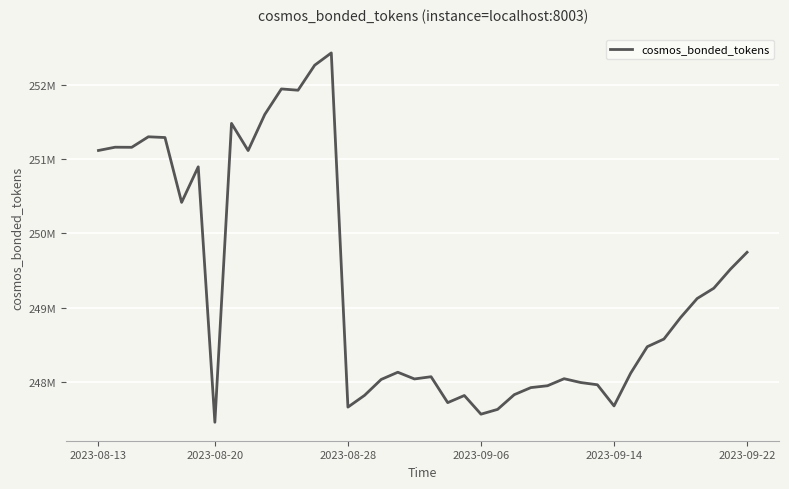

Reading left to right, what are all the values shown in this chart?

251114542	251158519	251157126	251298601	251288708	250416203	250894676	247459582	251478469	251113489	251598619	251942009	251924999	252260923	252426475	247663126	247821353	248035300	248132207	248041941	248071883	247723400	247819249	247568197	247632700	247830320	247925660	247950521	248045238	247993624	247963776	247679260	248118862	248475552	248578427	248867012	249123799	249262043	249518013	249745361